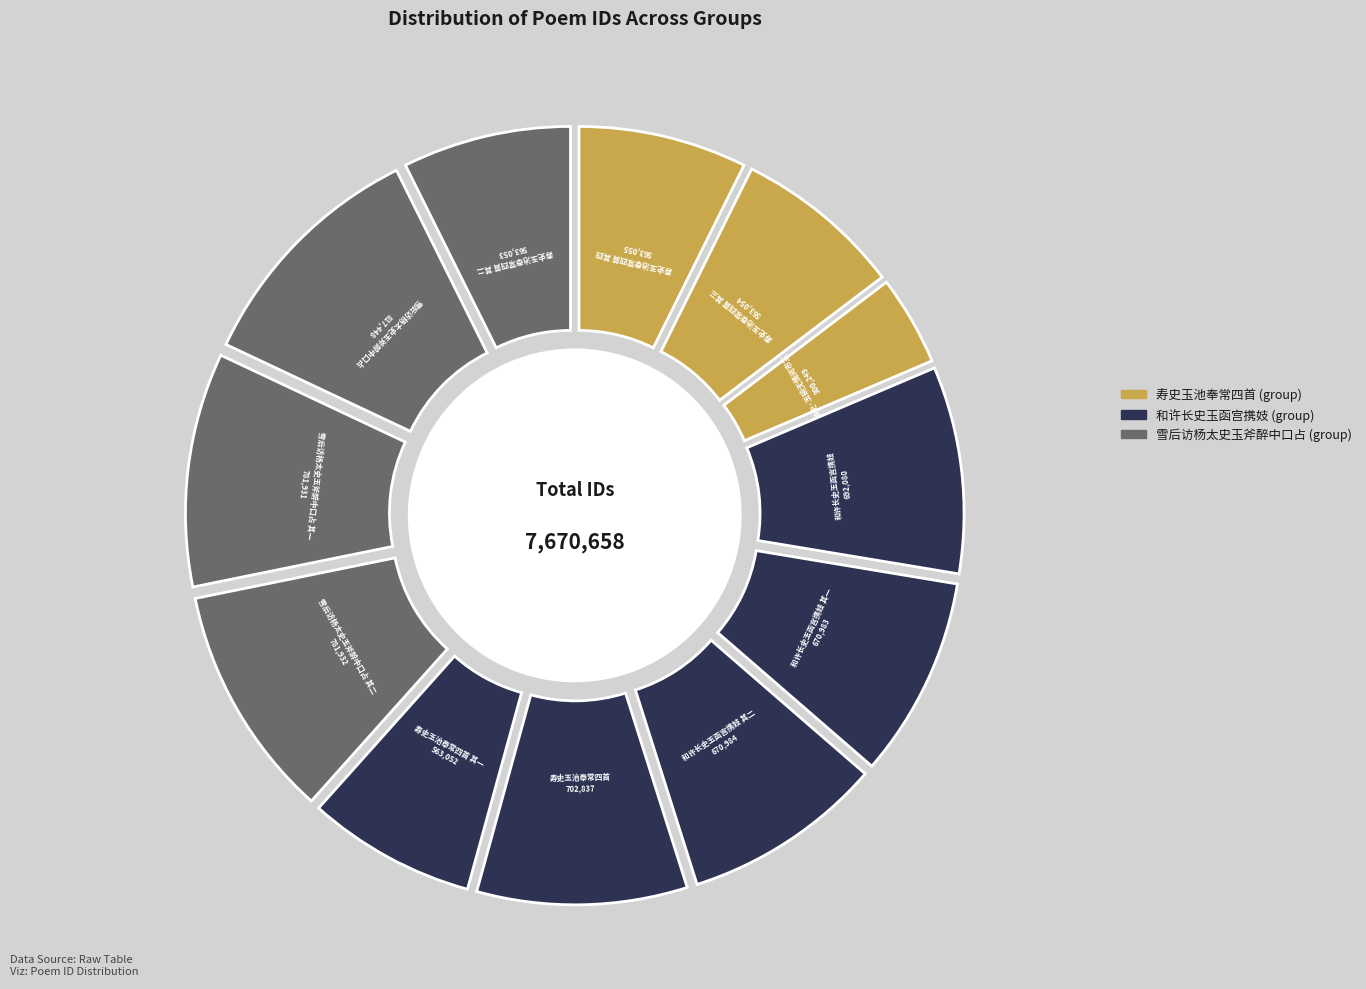

What is the ratio of the value at 寿史玉池奉常四首 其三 to the value at 和许长史玉函宫携妓 其二?

0.8